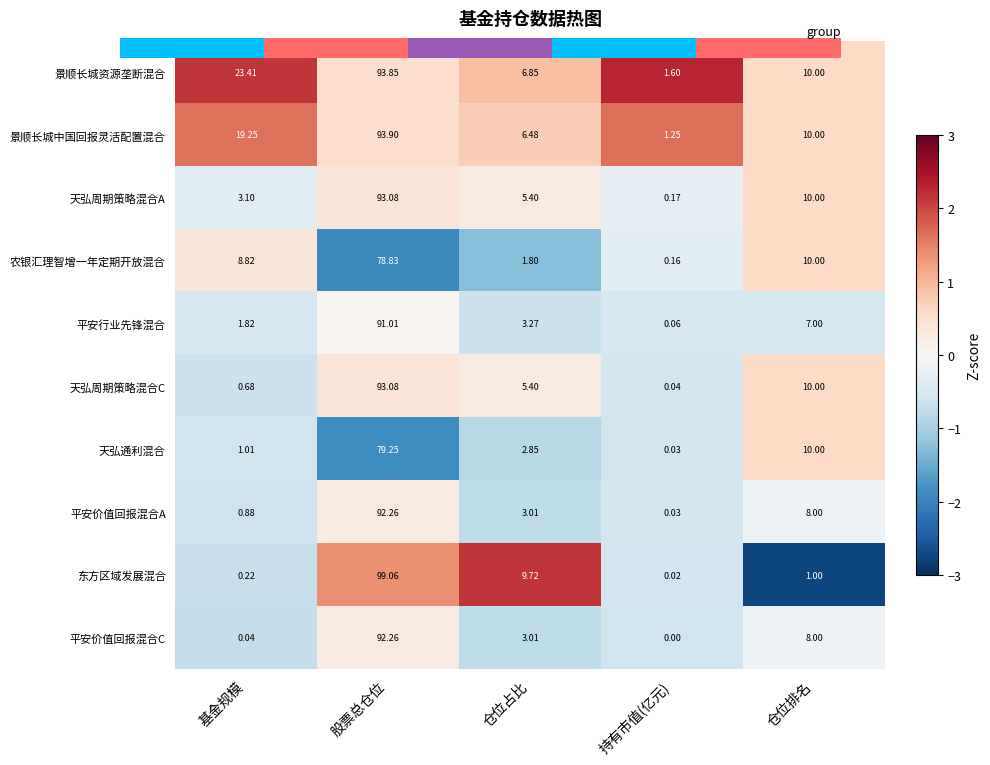

What is the total value across all series at 仓位排名?

84.0